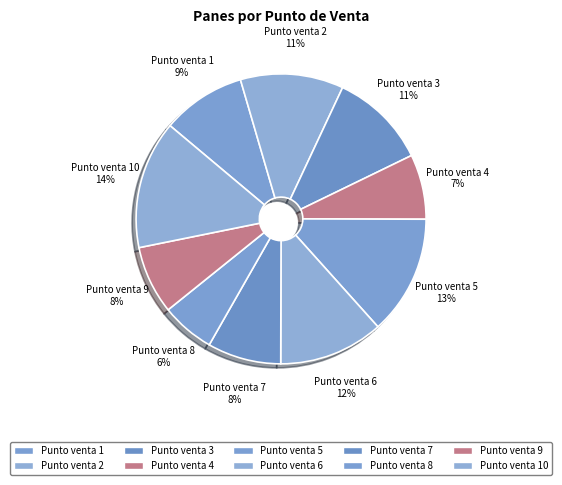

The Punto venta 2 slice represents 11% of the pie. True or false?

True